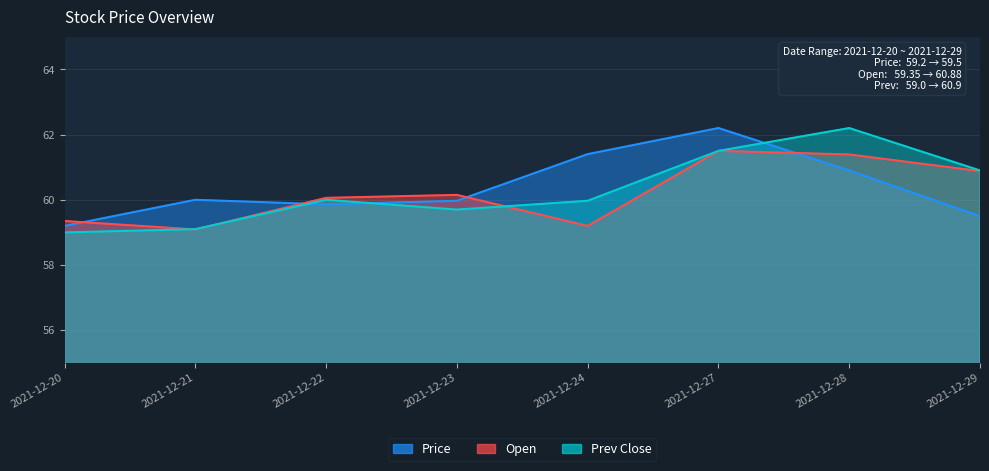

Which series changed the most between 2021-12-24 and 2021-12-27?

Open